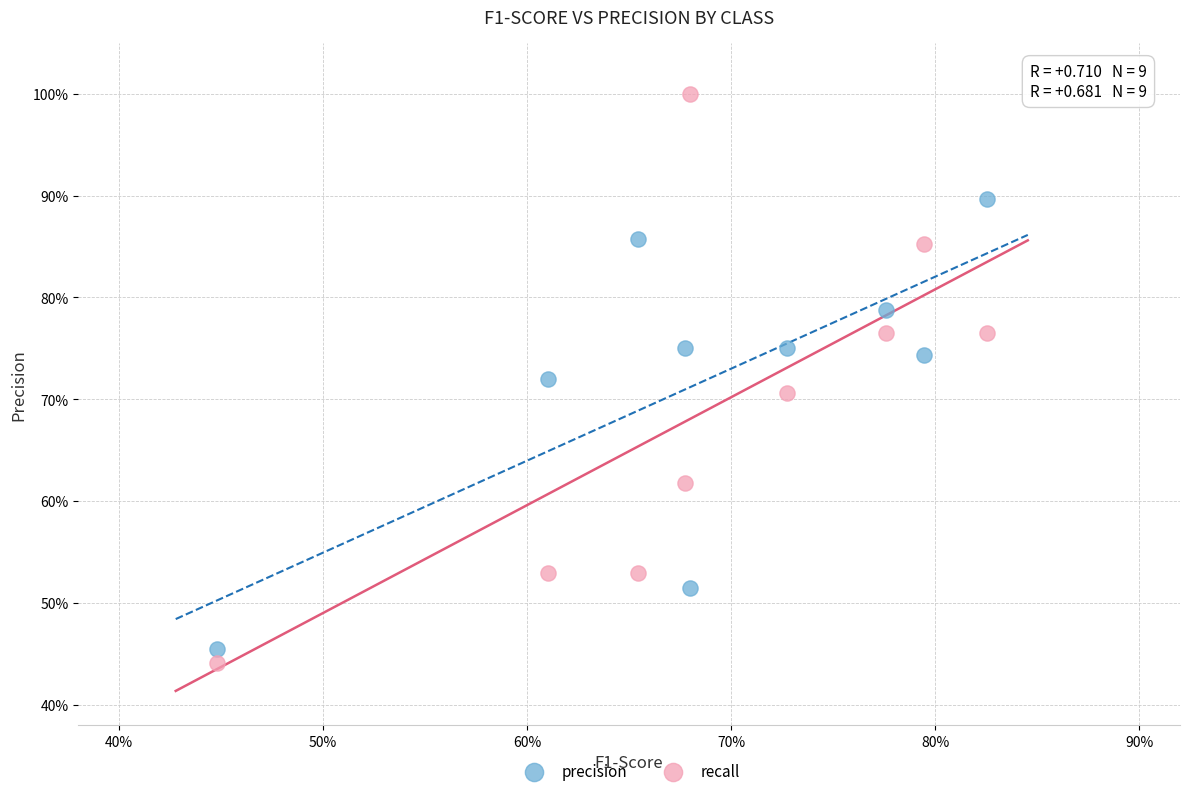

What are all the series names shown in the legend?

precision, recall